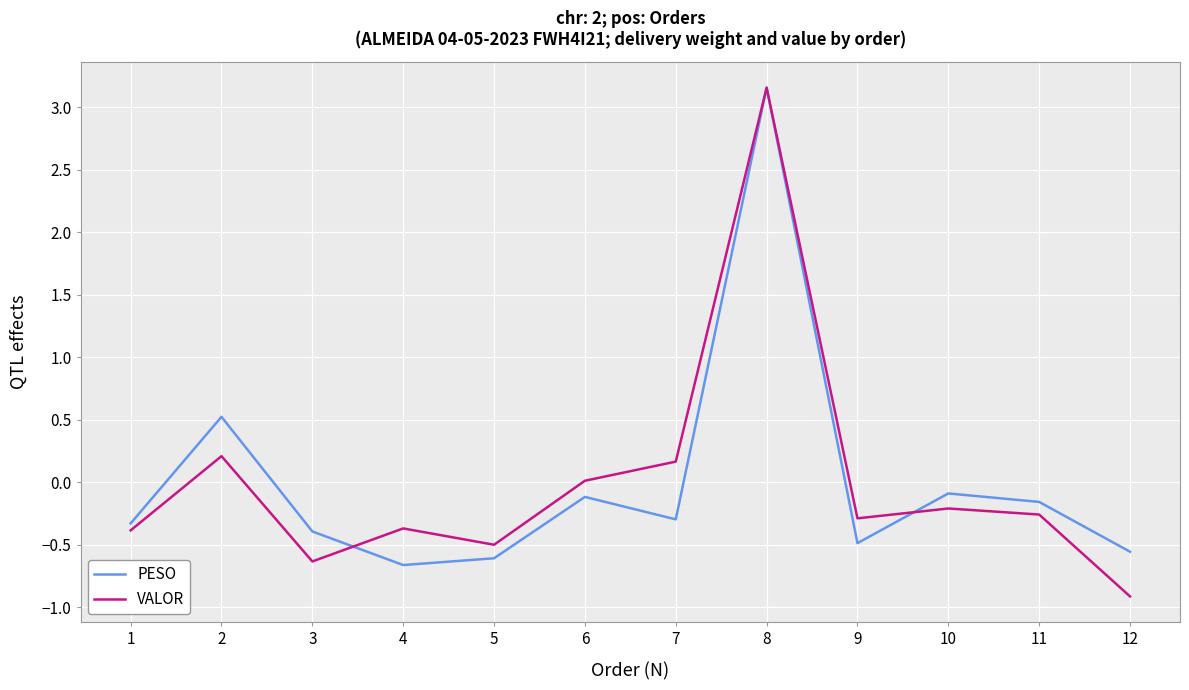

Which label corresponds to the smallest value in the chart?

12